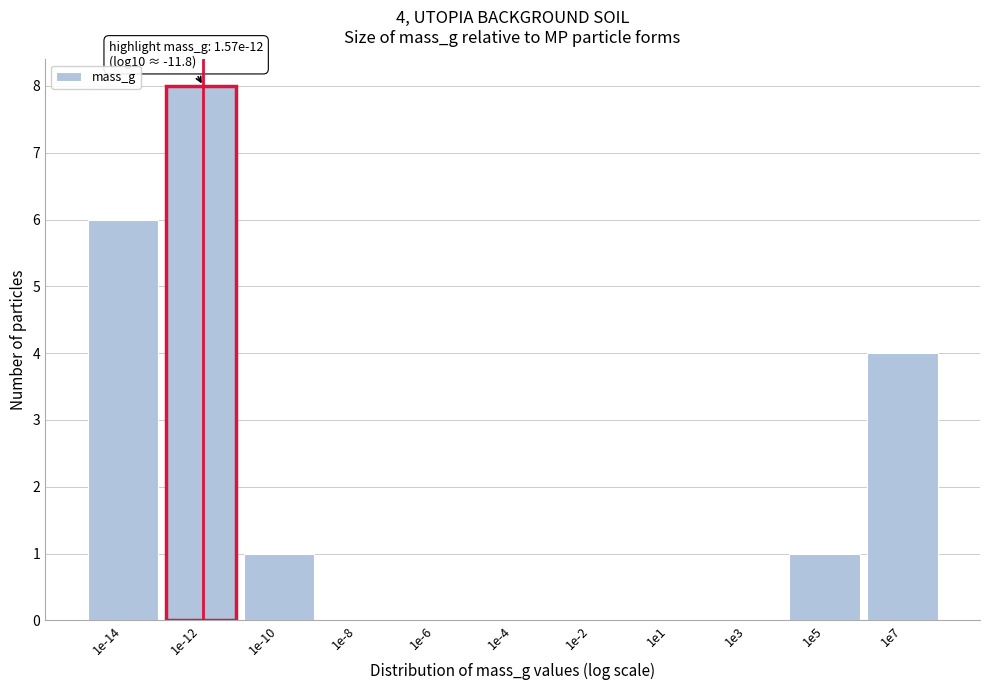

Reading left to right, list all the values displayed in this chart.

1e-14=6	1e-12=8	1e-10=1	1e-8=0	1e-6=0	1e-4=0	1e-2=0	1e1=0	1e3=0	1e5=1	1e7=4